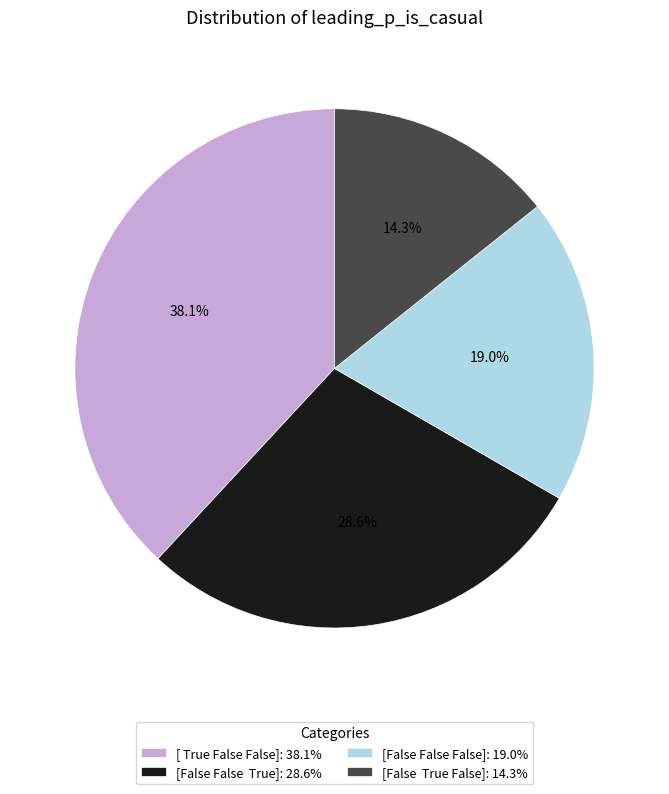

Does [ True False False] represent more than half of the total?

No